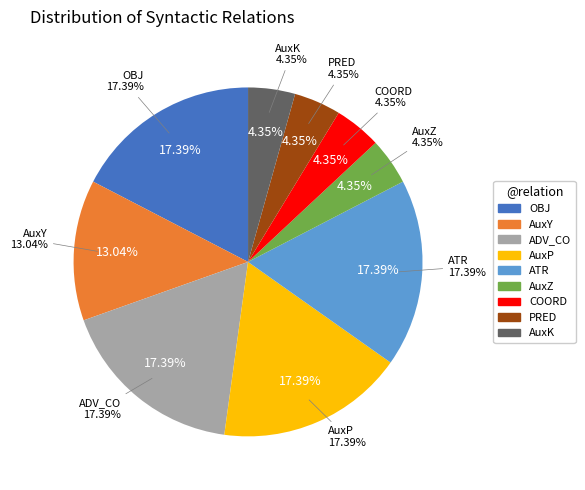

What percentage is the AuxY slice, to the nearest percent?

13%